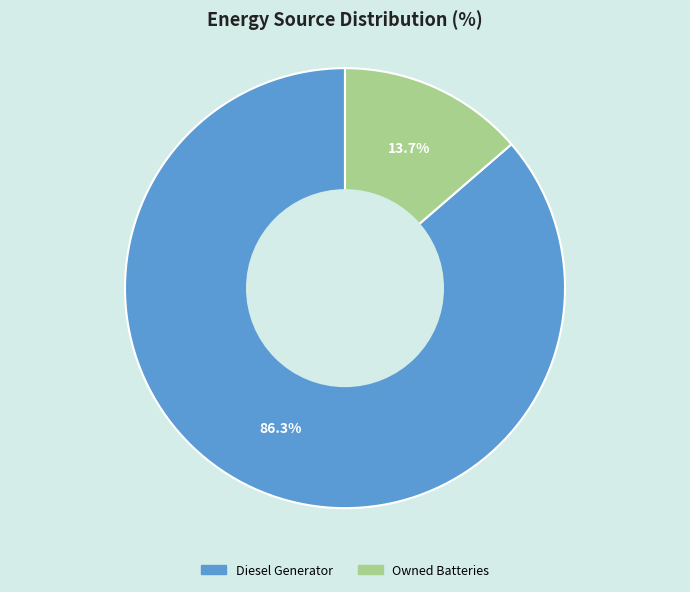

Does any single category account for the majority?

Yes